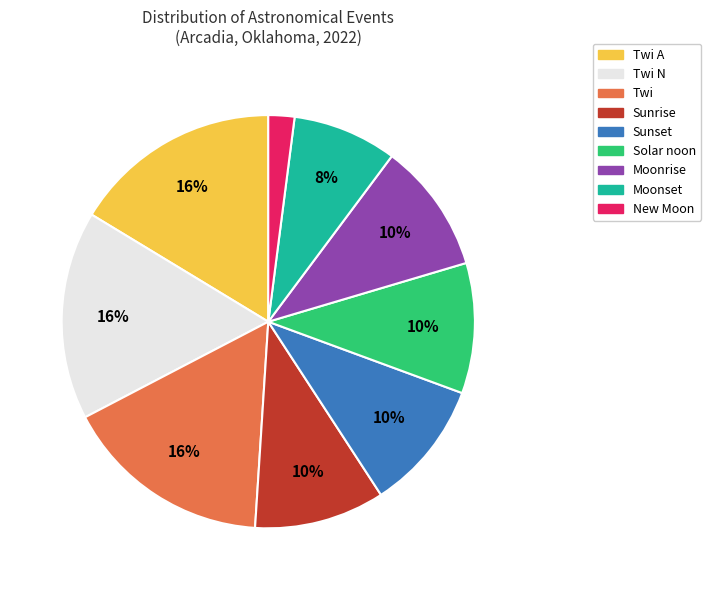

Count the number of slices in the pie.

9